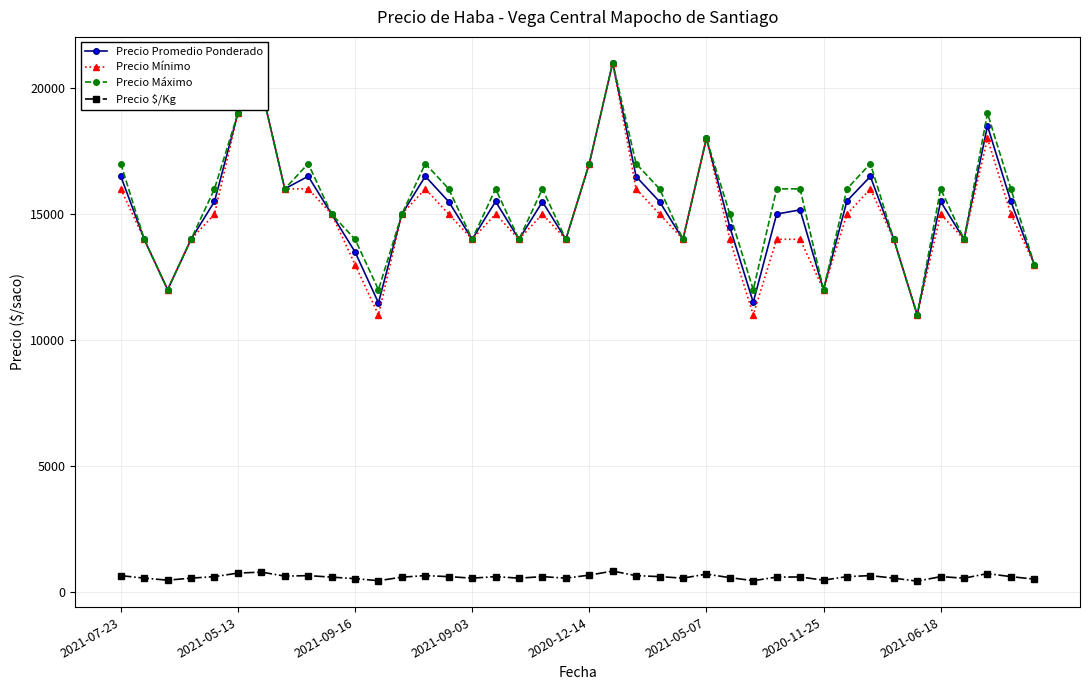

What is the value of the Precio $/Kg point at the 12th from the left?

459